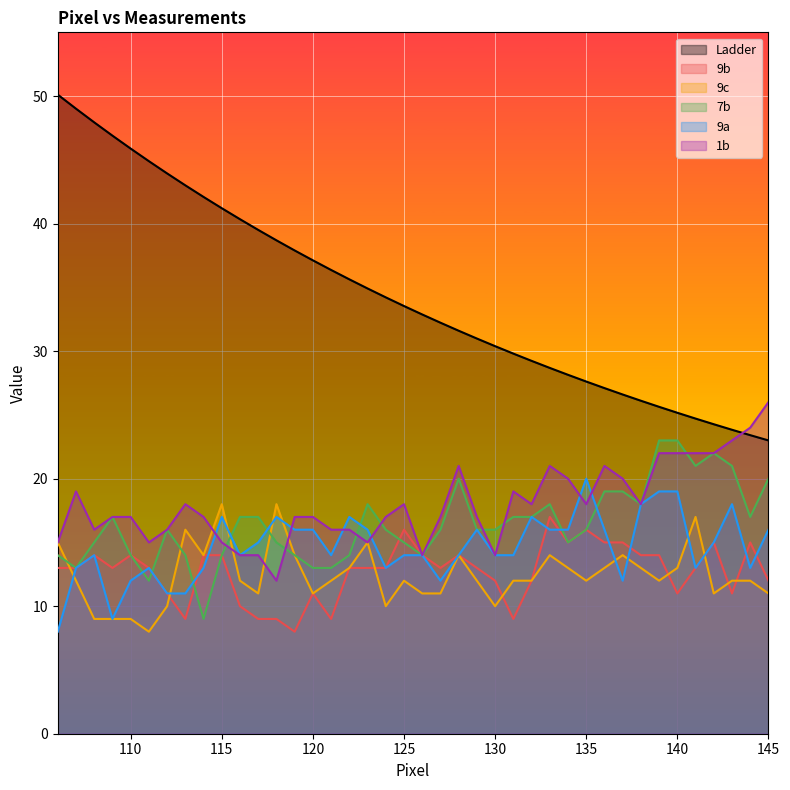

How many lines are shown in the chart?

6